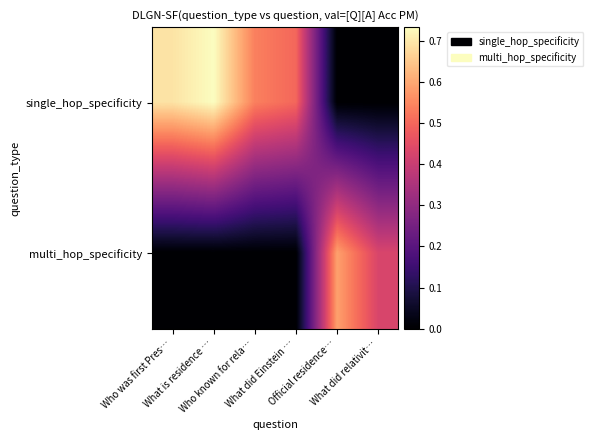

Between What did Einstein … and Official residence…, which series saw the biggest shift?

multi_hop_specificity